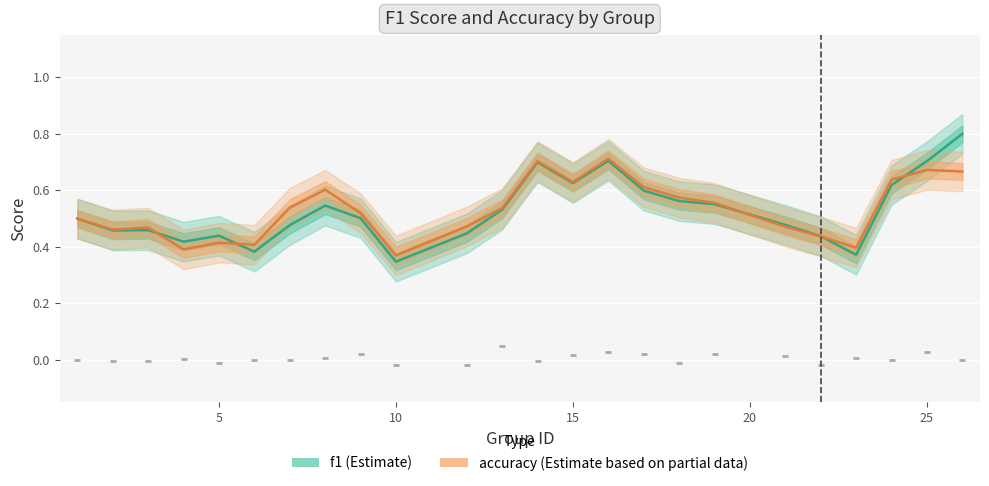

Which series has the widest spread of Y values?

f1